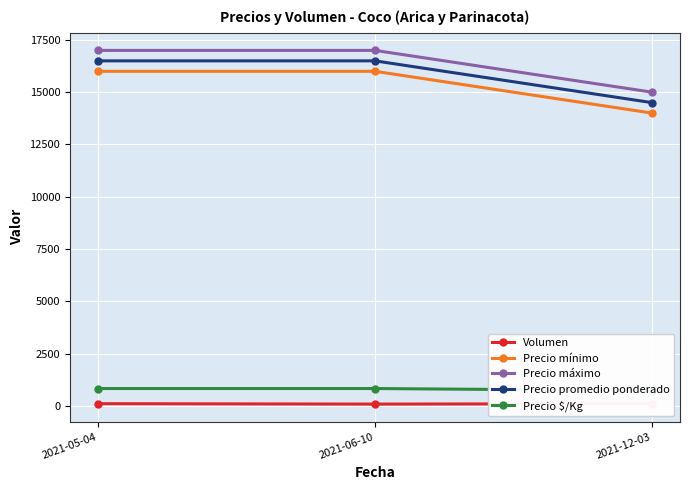

At 2021-05-04, list the series in order from largest to smallest.

Precio máximo, Precio promedio ponderado, Precio mínimo, Precio $/Kg, Volumen